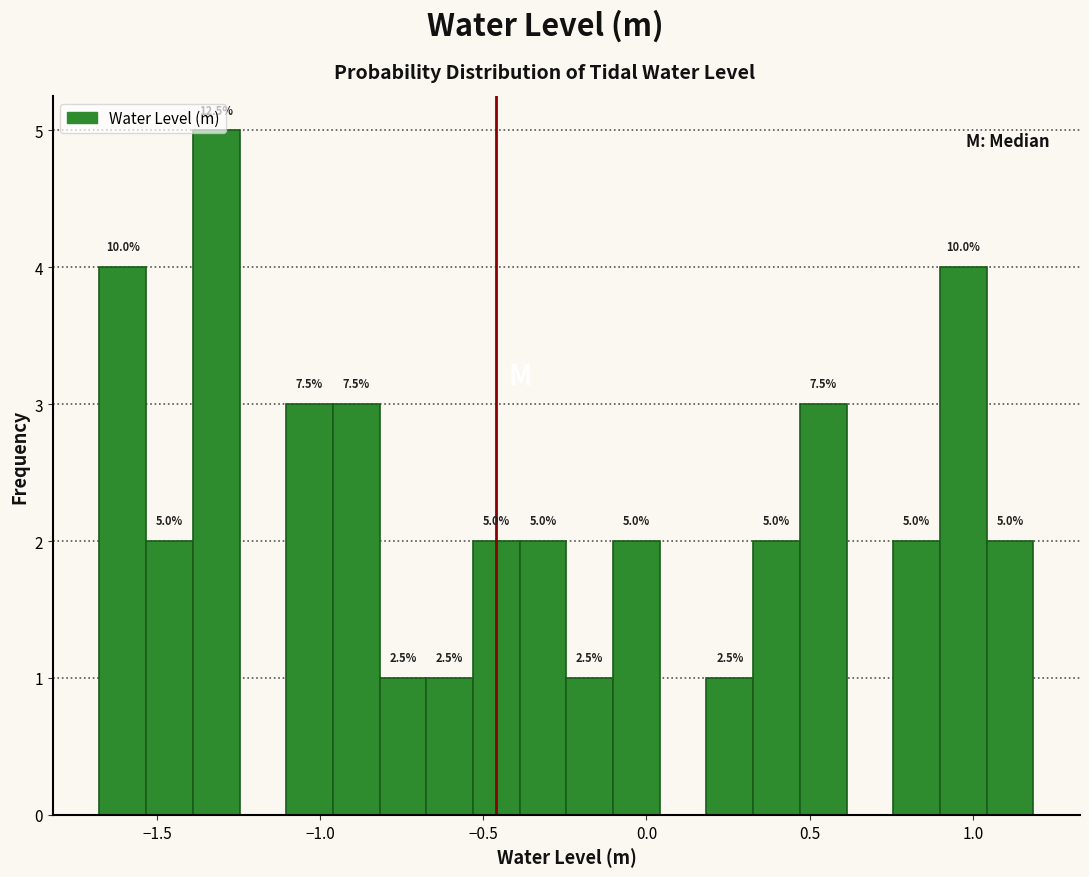

Around what value on the x-axis is the tallest bar? Give the approximate position of its centre, as read against the axis.

-1.30